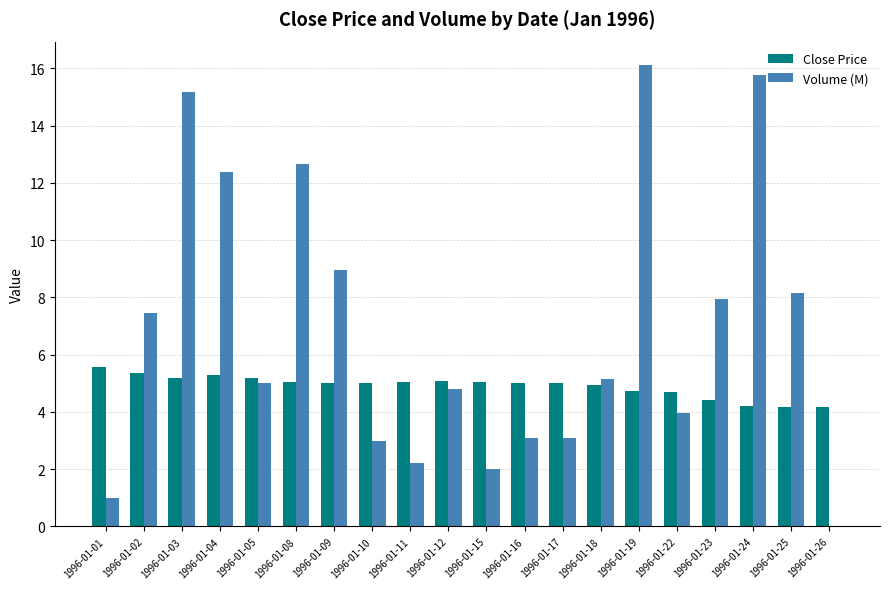

The Volume (M) series shows 8.5 at 1996-01-04. True or false?

False